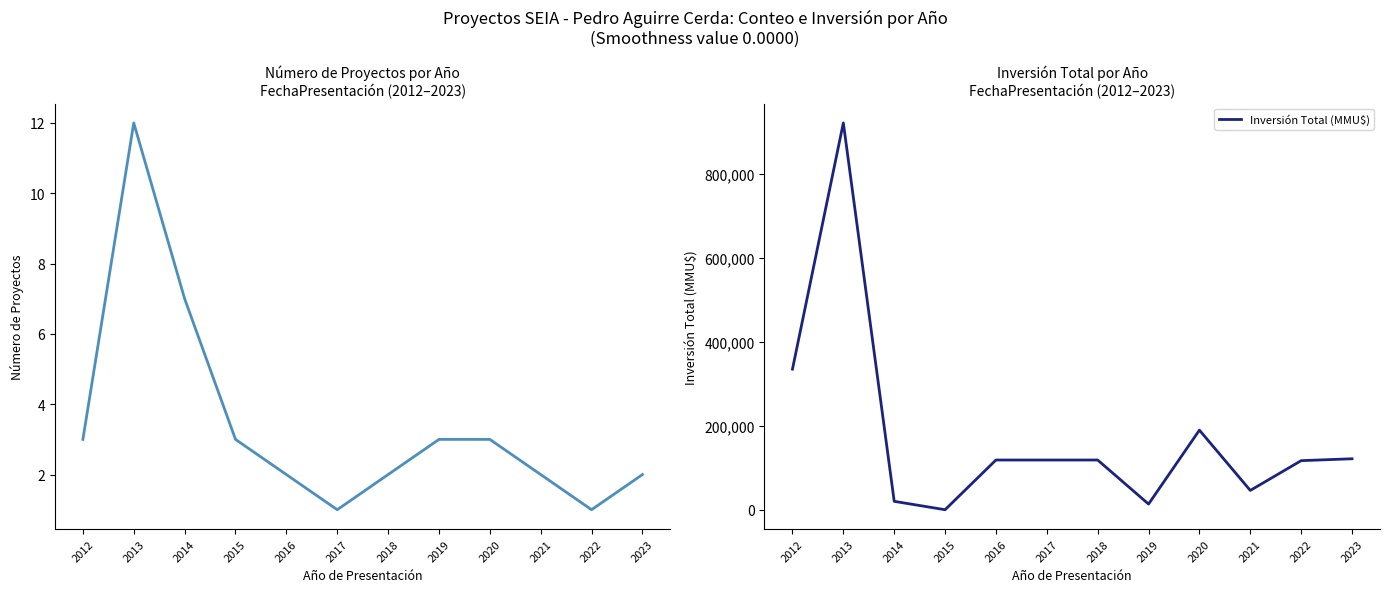

What is the greatest value displayed?

922350